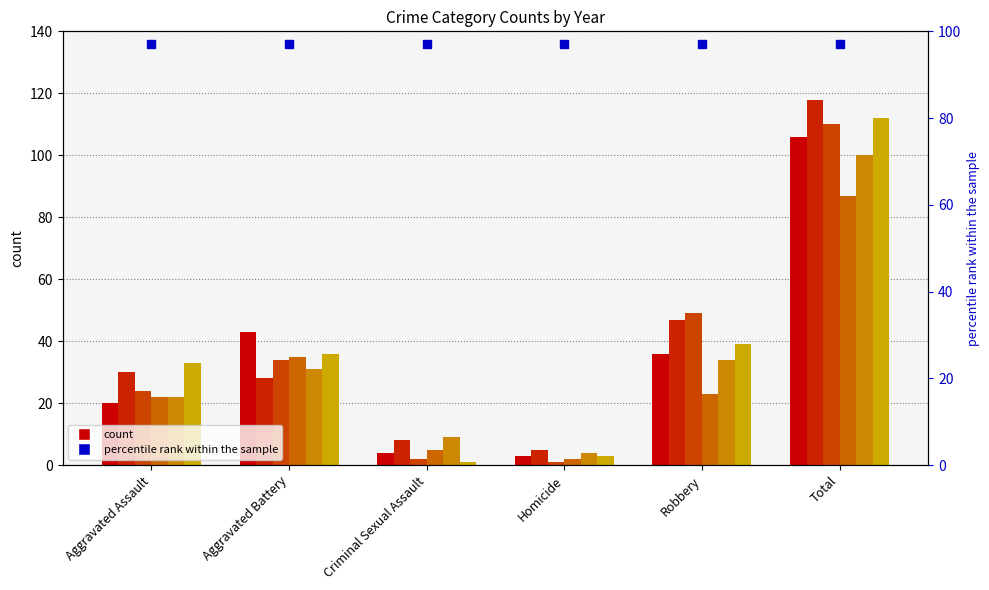

Which series has the widest spread of values?

2016